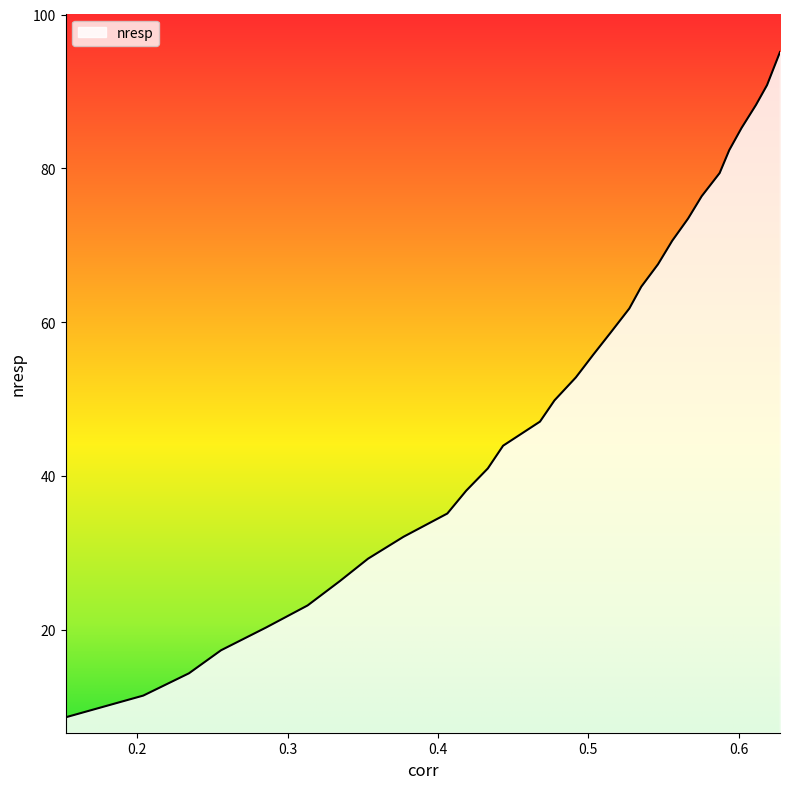

True or false: the data has more than 1 interior local peaks.

False